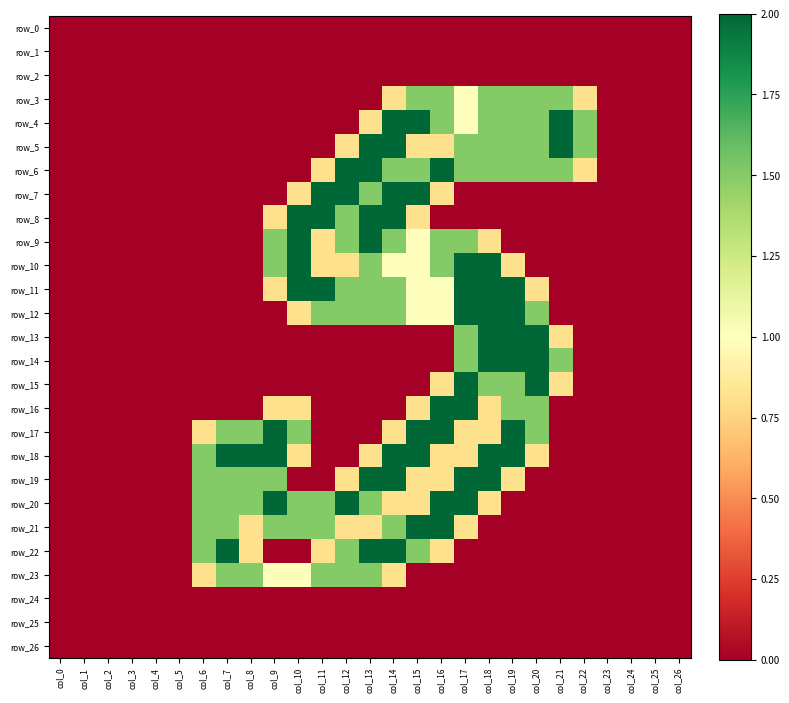

Which category has the lowest value across all series?

col_0